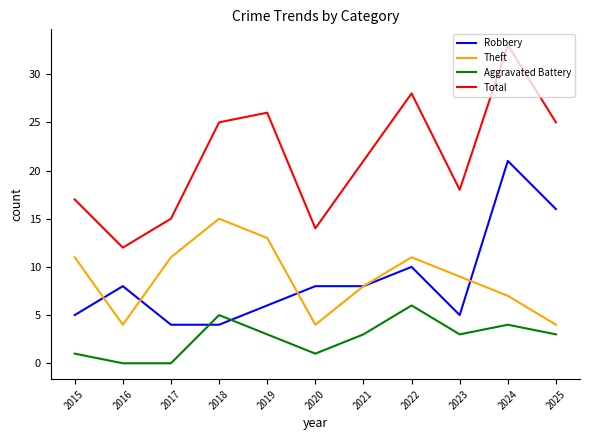

The value of Total at 2025 is 25. True or false?

True